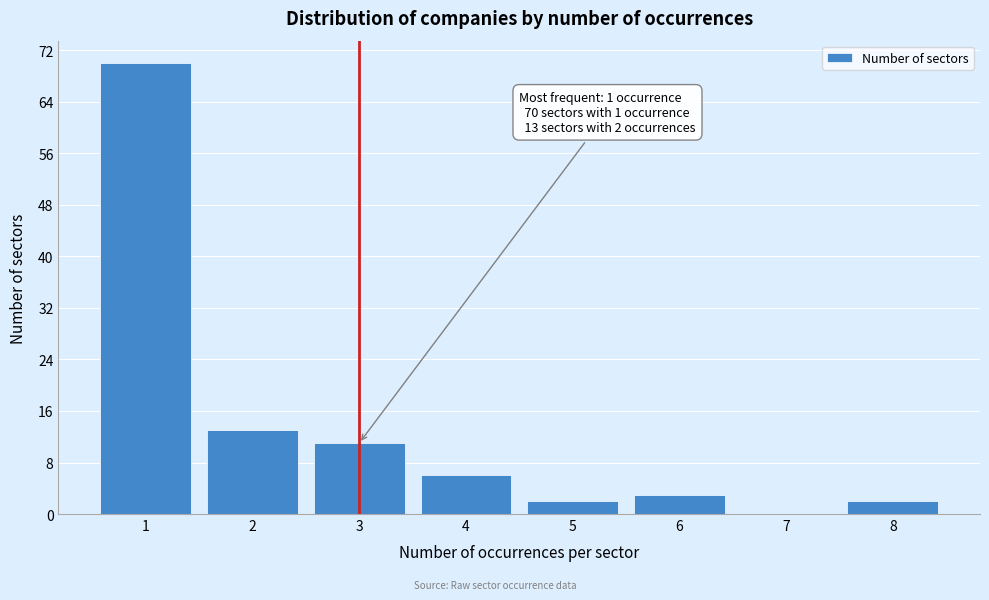

Which range on the x-axis has the tallest bar?

0.5 to 1.5